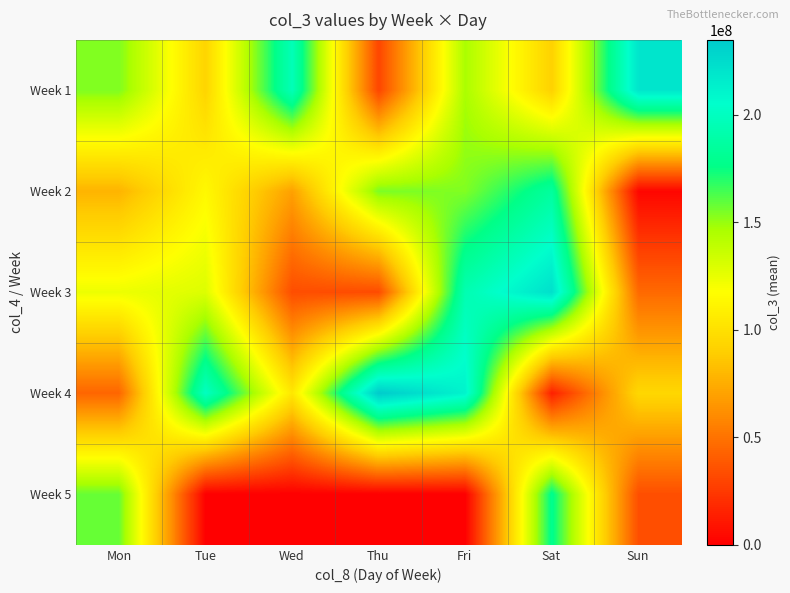

How many distinct data groups are displayed?

5